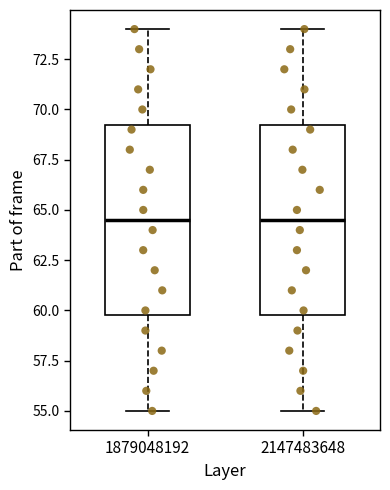

Where is the upper edge of the box at x = 1879048192 on the y-axis? The values are not printed on the chart, so give them approximately, as read against the axis.

69.5